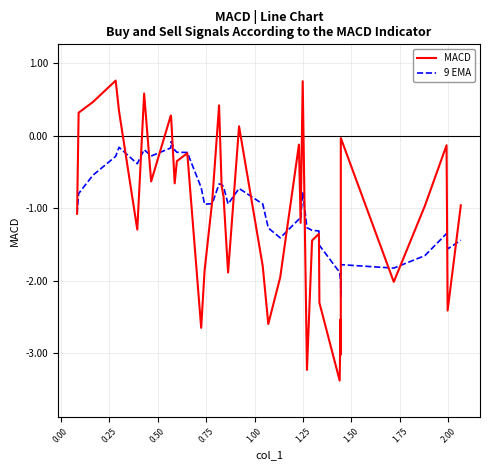

Which series has the widest spread of values?

MACD